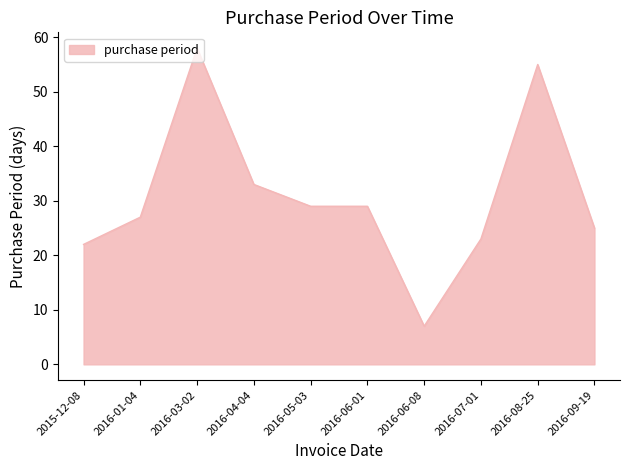

Where is the first local maximum?

2016-03-02